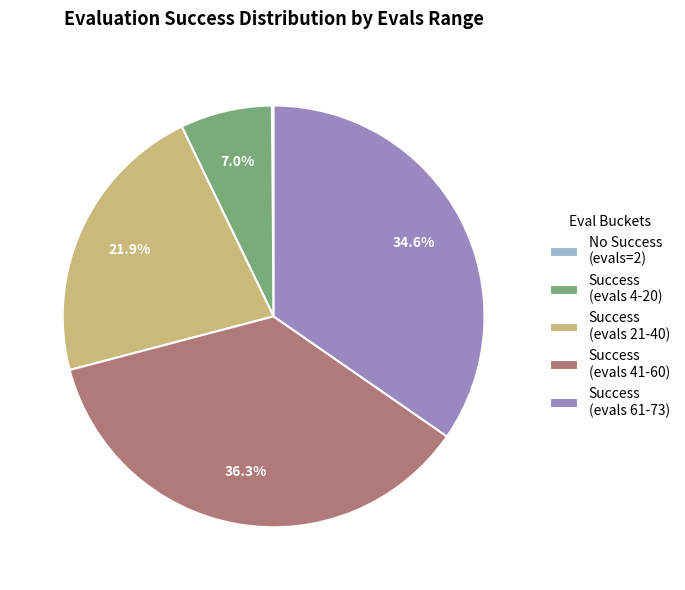

Is there any slice that represents more than half of the pie?

No